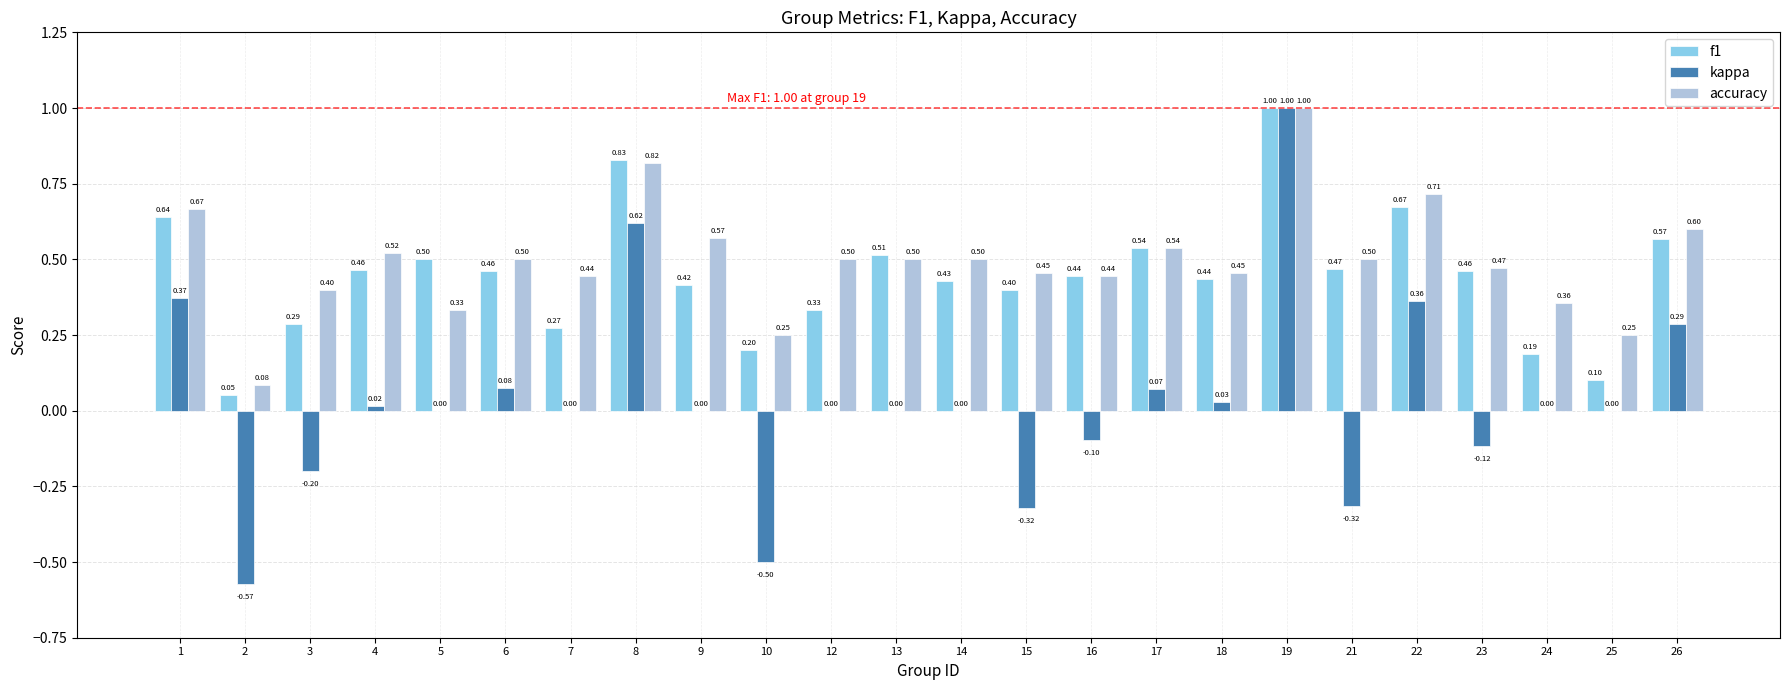

What are all the series names shown in the legend?

f1, kappa, accuracy